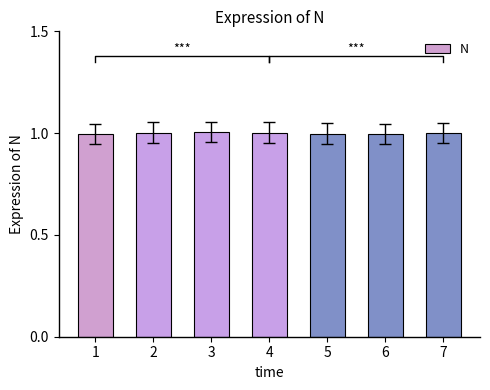

What is the value of the 3rd bar from the left?

1.0